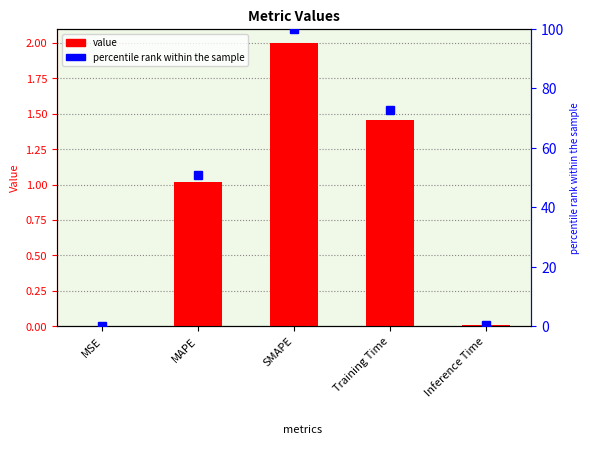

Reading left to right, extract all data points from this chart.

col_1: MSE=0.0	MAPE=1.0	SMAPE=2.0	Training Time=1.5	Inference Time=0.0
percentile rank: MSE=0.0	MAPE=51.0	SMAPE=100.0	Training Time=72.8	Inference Time=0.4